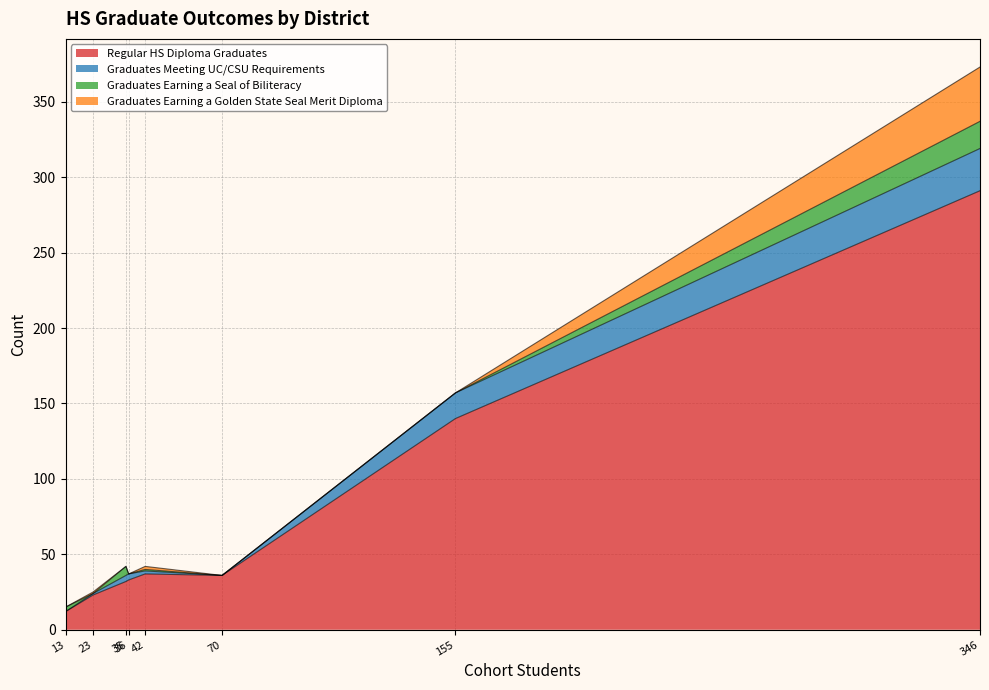

What are all the series names shown in the legend?

Regular HS Diploma Graduates, Graduates Meeting UC/CSU Requirements, Graduates Earning a Seal of Biliteracy, Graduates Earning a Golden State Seal Merit Diploma